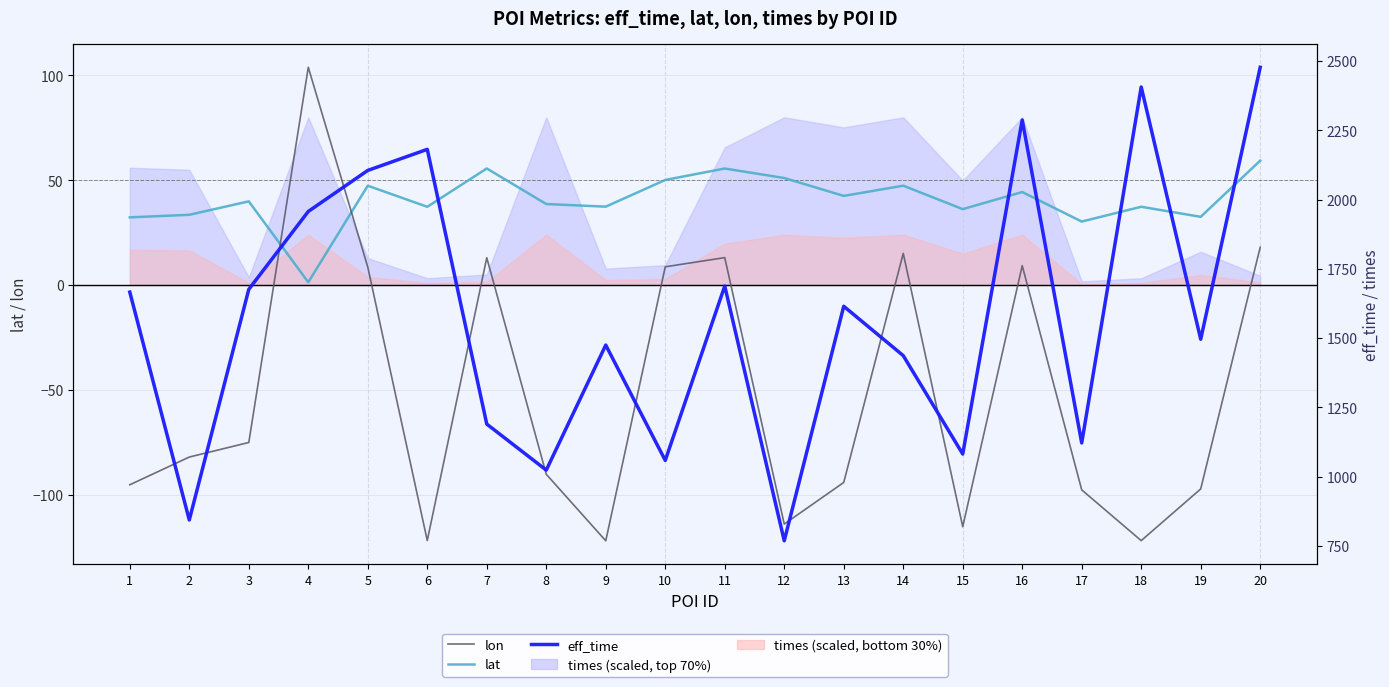

How many interior local valleys does the eff_time series have?

7